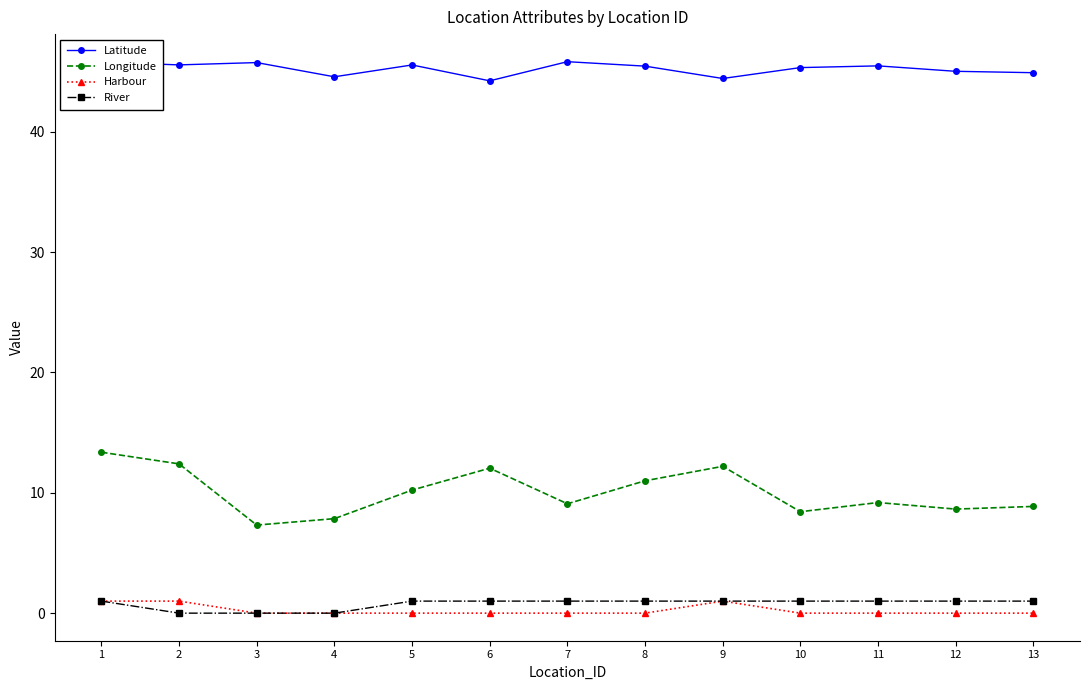

At how many categories does at least one series exceed 29?

13